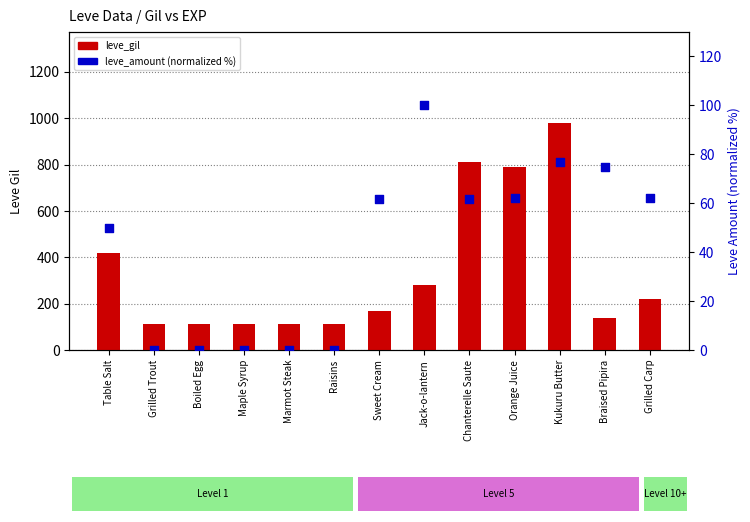

At which category is the sum across all series the highest?

Kukuru Butter